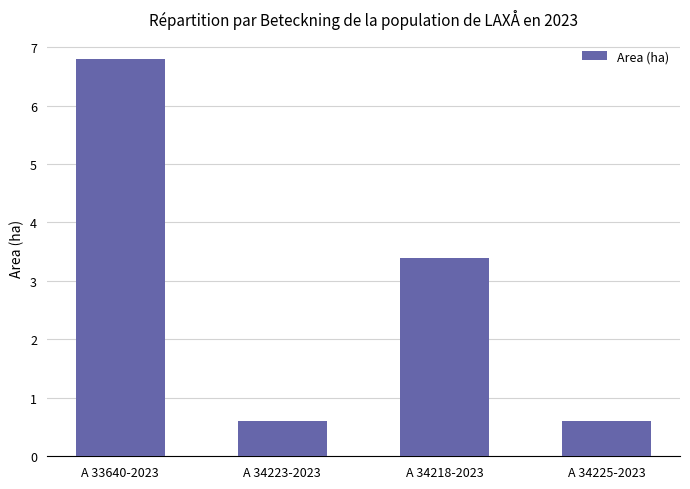

At which label does the data first exceed 3?

A 33640-2023